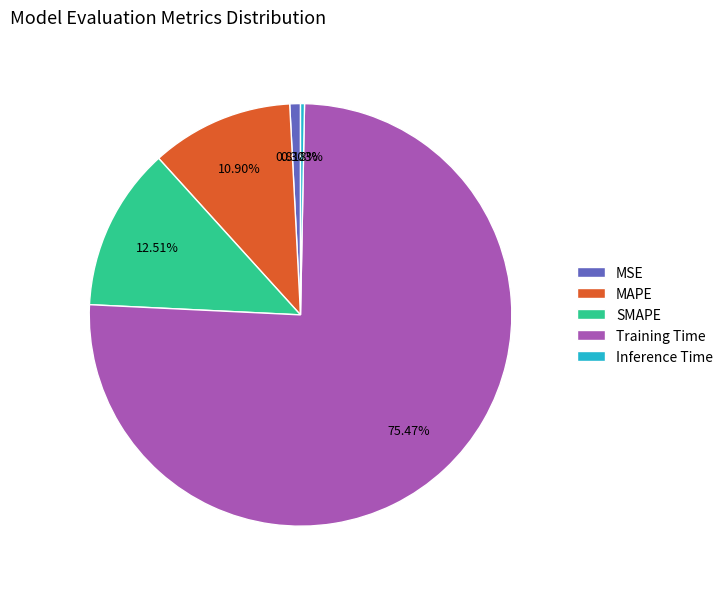

Which has a higher value, Training Time or SMAPE?

Training Time